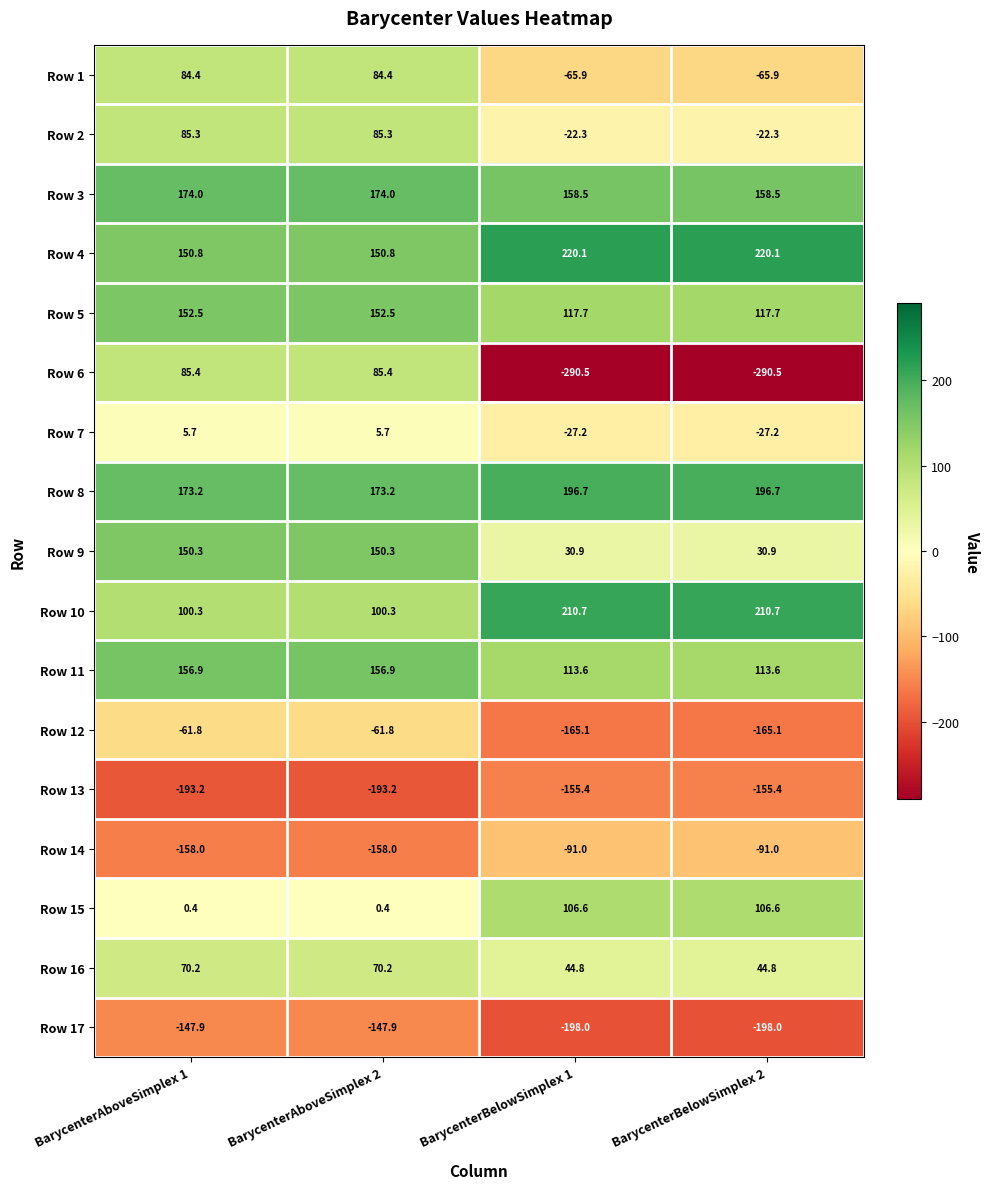

At how many categories does at least one series exceed 1?

4